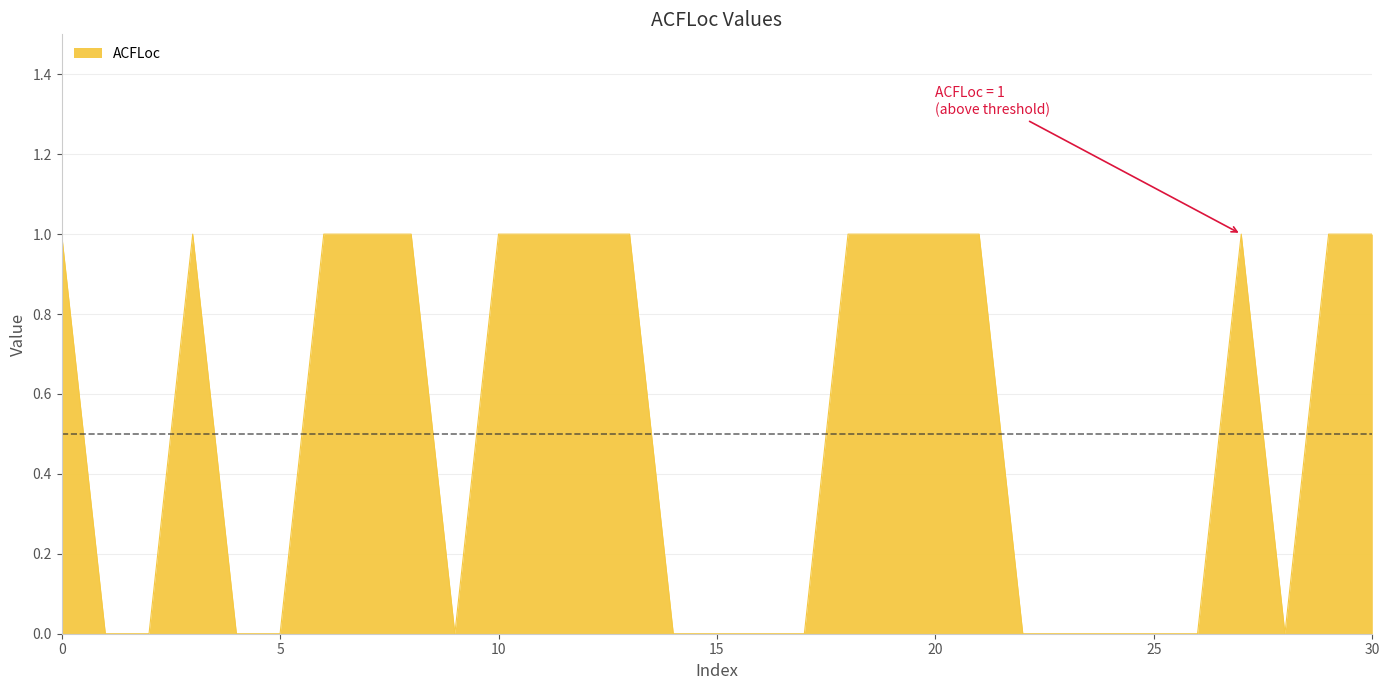

How many interior local valleys (lower than both neighbors) does the data have?

2